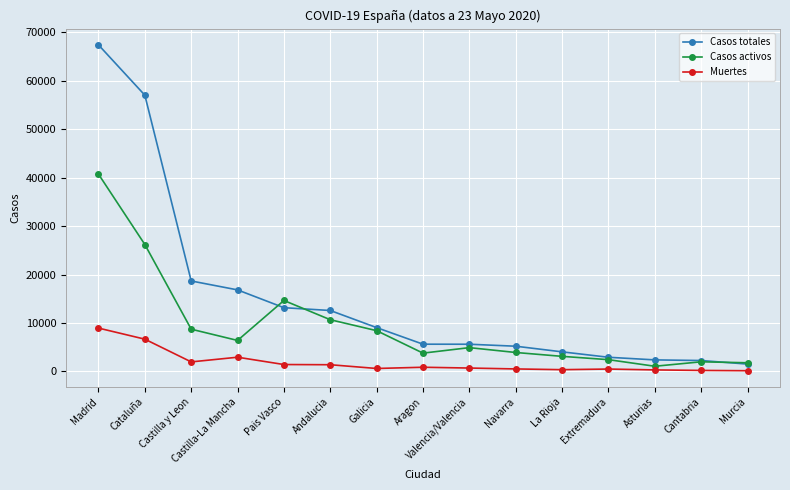

Rank the series by their maximum value, from lowest to highest.

Muertes, Casos activos, Casos totales